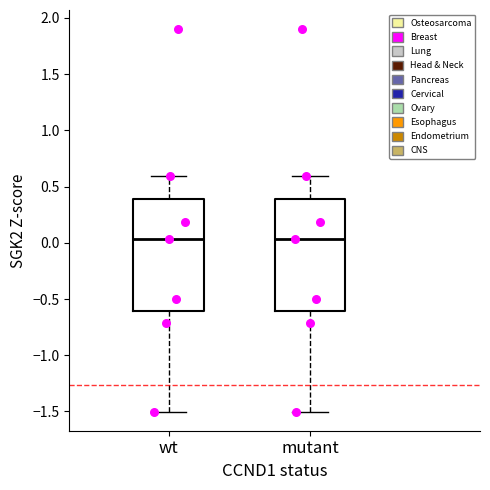

Reading left to right, read every box against the y-axis: the position of its median line, the range the box covers, and the ends of its whiskers. The values are not printed on the chart, so give them approximately, as read against the axis.

wt: median 0.05, box -0.60 to 0.40, whiskers -1.50 to 0.60
mutant: median 0.05, box -0.60 to 0.40, whiskers -1.50 to 0.60